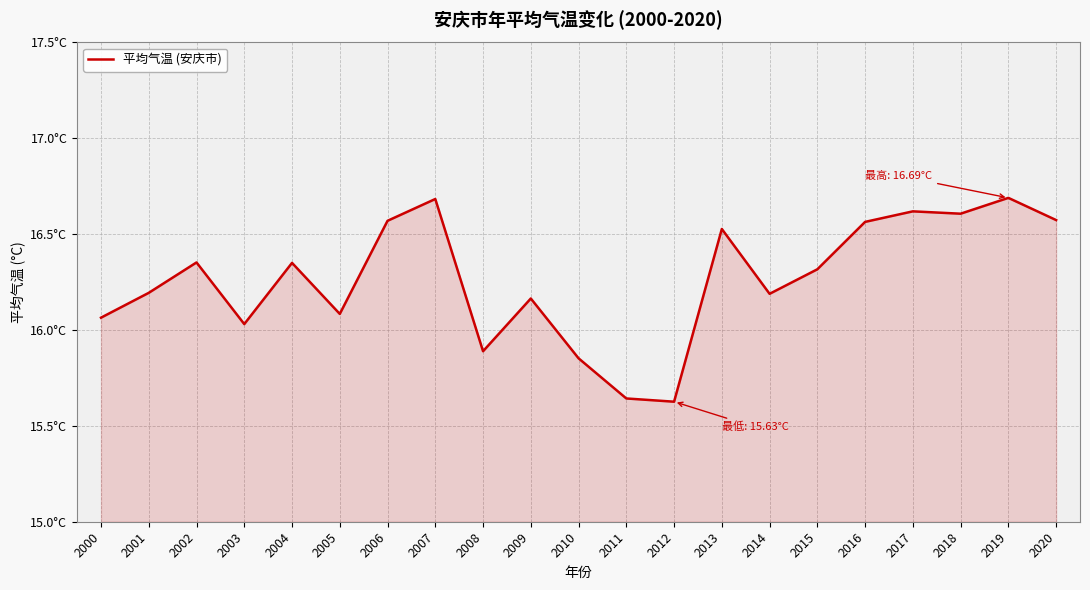

Is it true that the value at 2009 is 7.4?

False